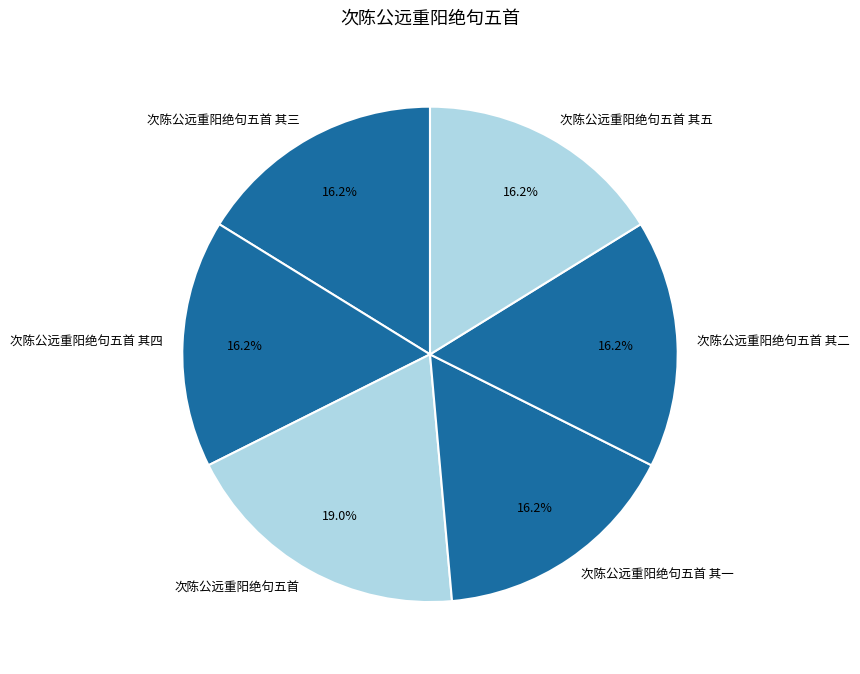

Count the number of slices in the pie.

6